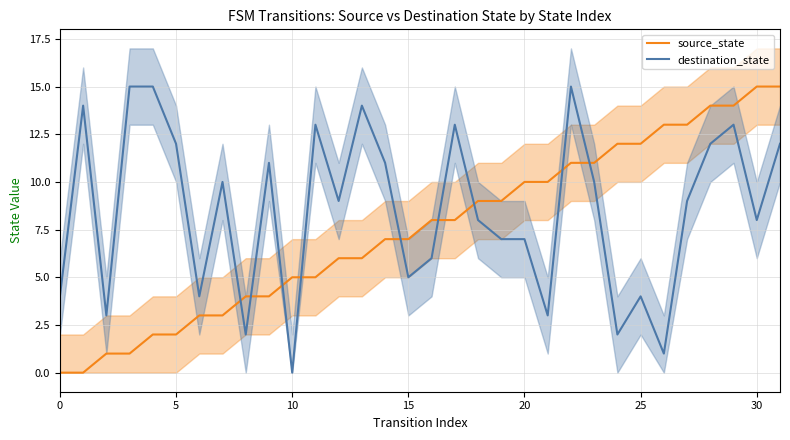

Rank the series by their maximum value, from lowest to highest.

source_state, destination_state